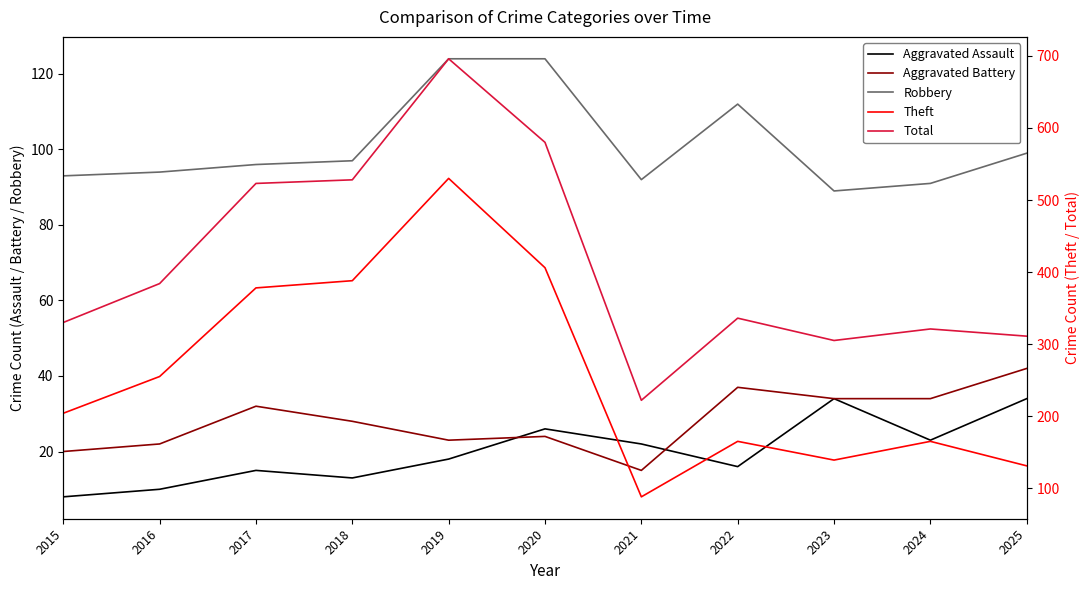

The Robbery series shows 97 at 2018. True or false?

True